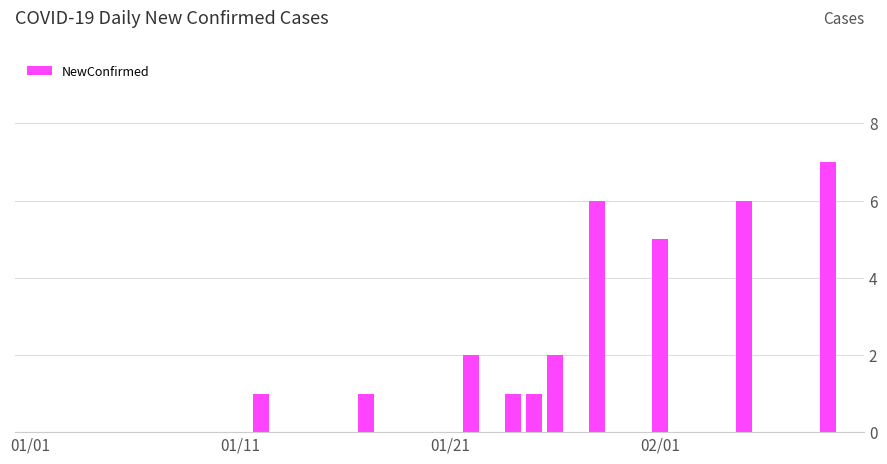

What is the maximum value shown in the chart?

7